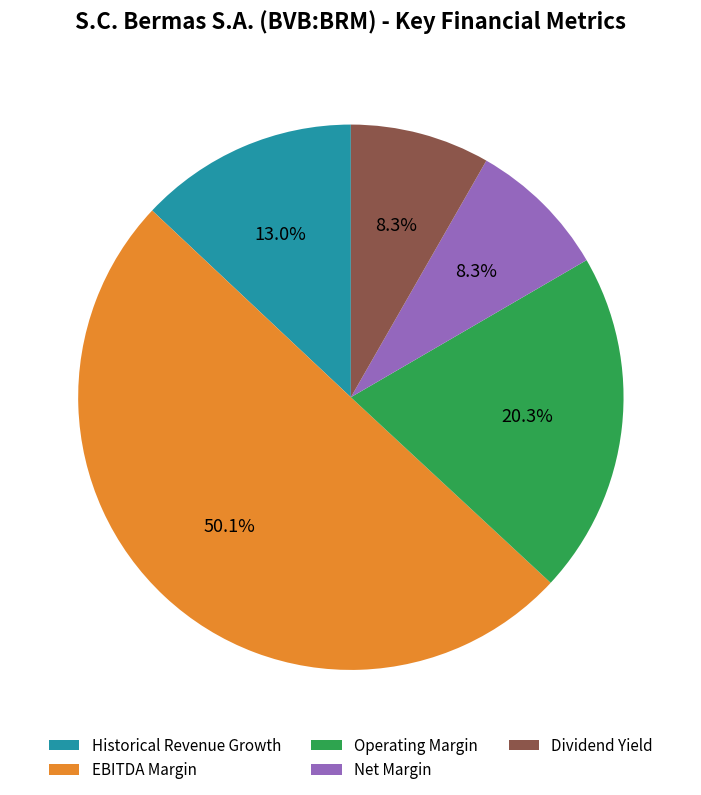

What percentage is NOT represented by EBITDA Margin?

49.9%